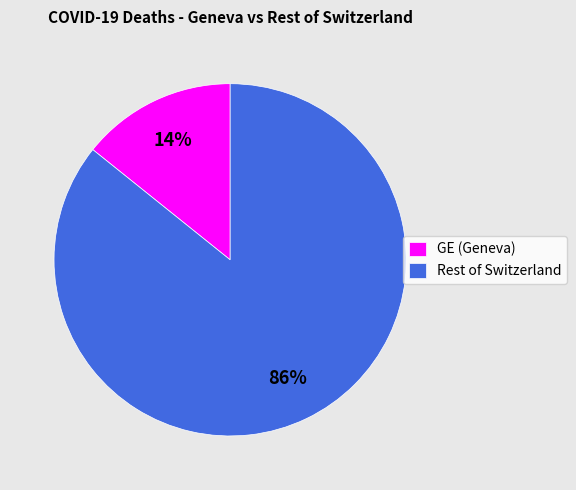

Is the sum of GE (Geneva) and Rest of Switzerland greater than half?

Yes